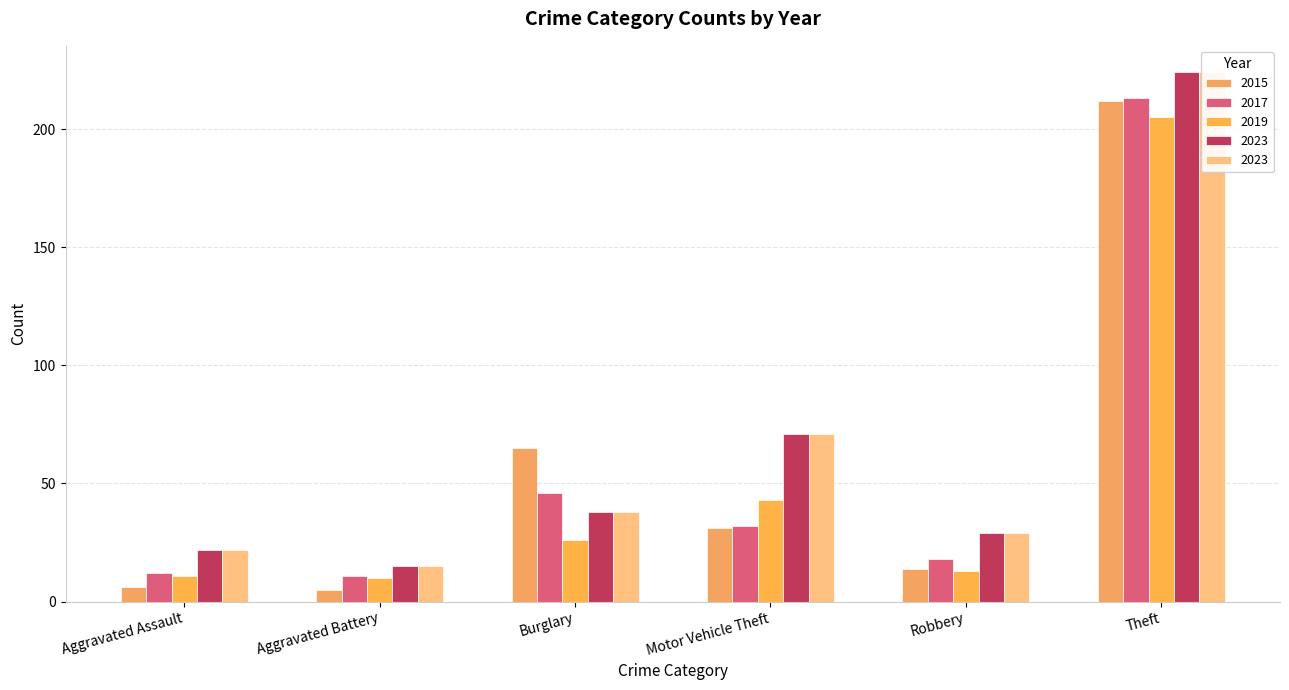

Which series has the largest total across all categories?

2023